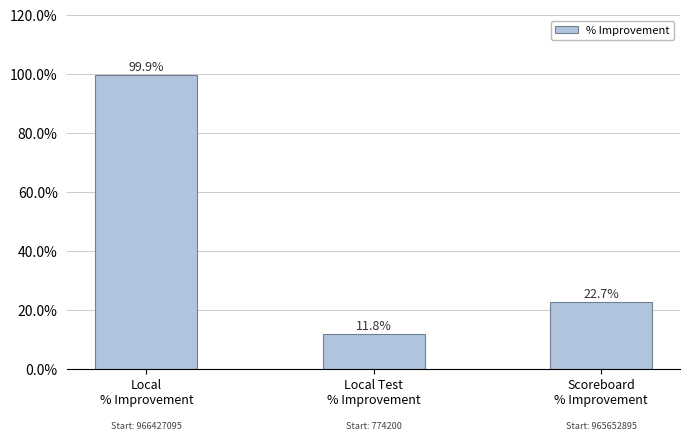

The value at Local
% Improvement is 99.9. True or false?

True